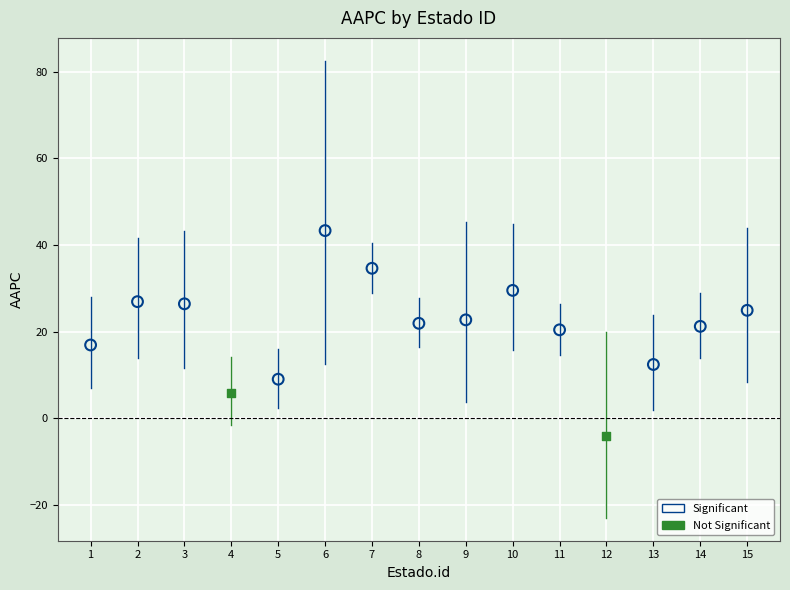

Which series has the largest Y range (max minus min)?

Significant